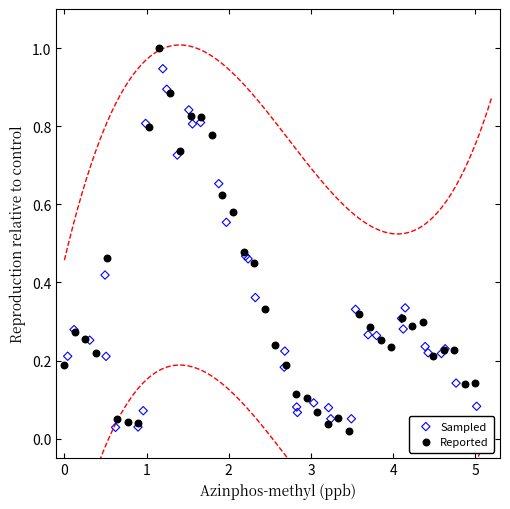

What are all the series names shown in the legend?

Sampled, Reported